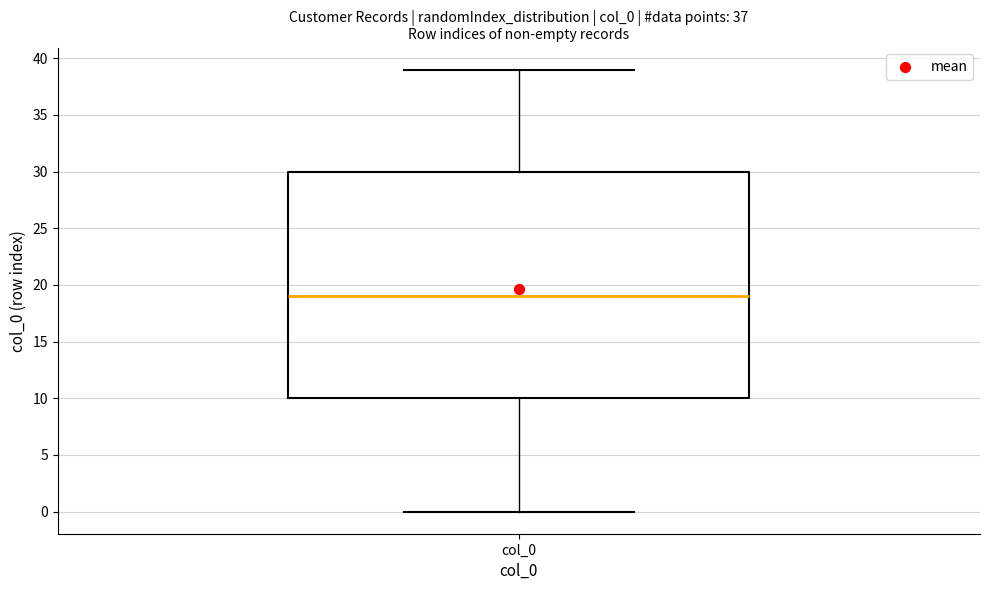

Read this box plot against the y-axis: the position of the median line, the range covered by the box, and the ends of both whiskers. The values are not printed on the chart, so give them approximately, as read against the axis.

median 19, box 10 to 30, whiskers 0 to 39